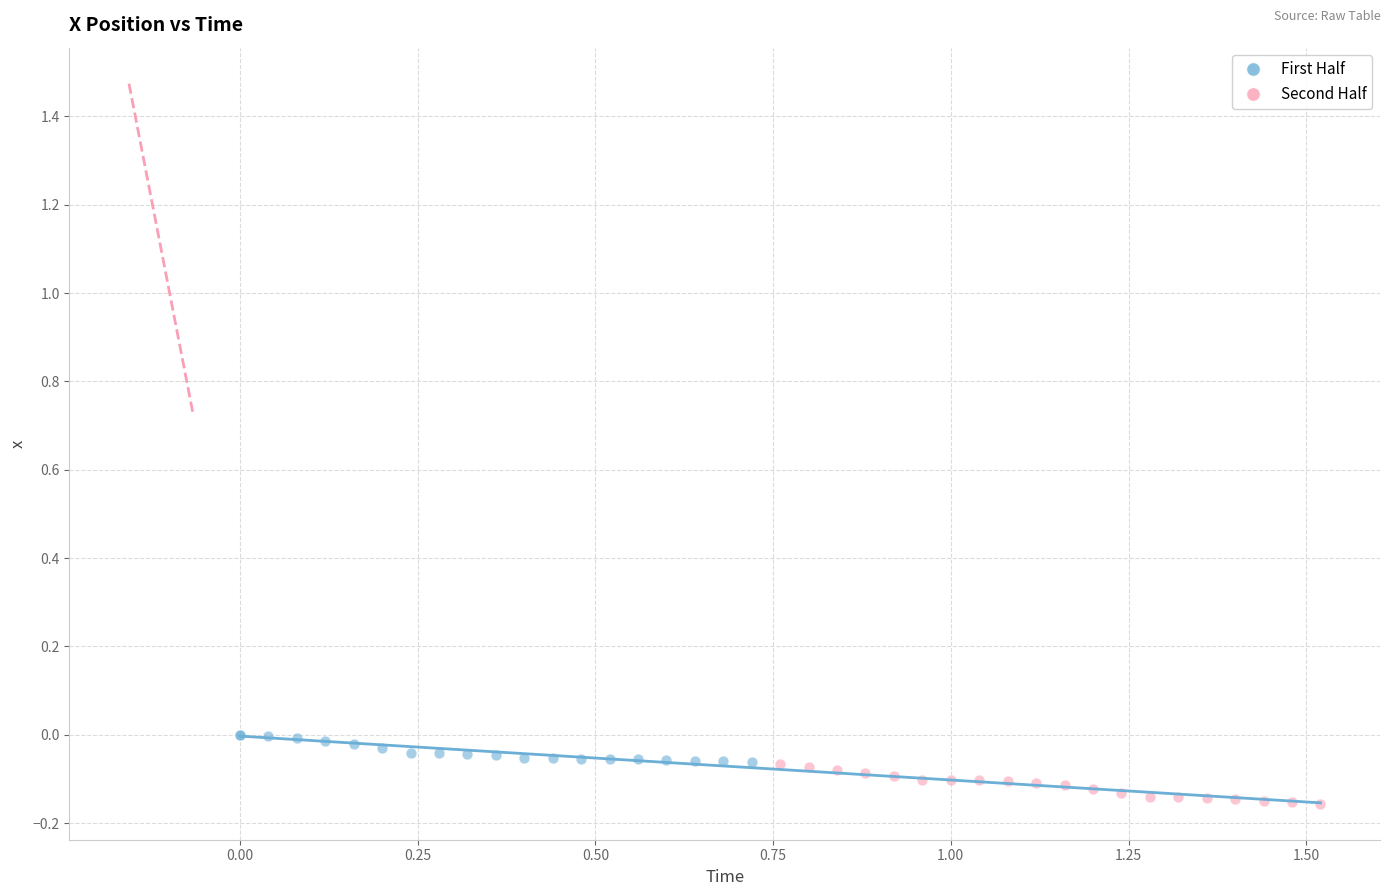

Which series reaches the minimum Y coordinate?

Second Half